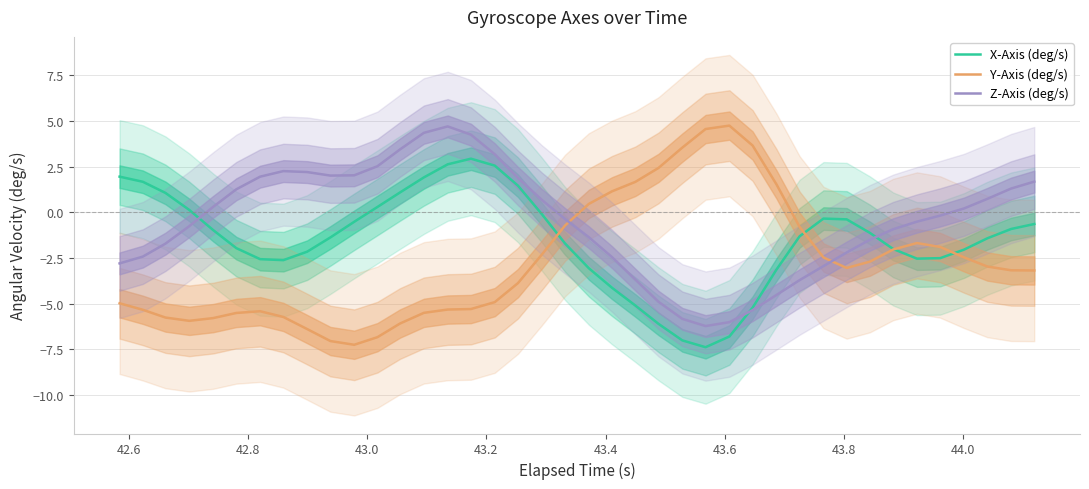

What is the maximum value for Z-Axis (deg/s)?

4.7